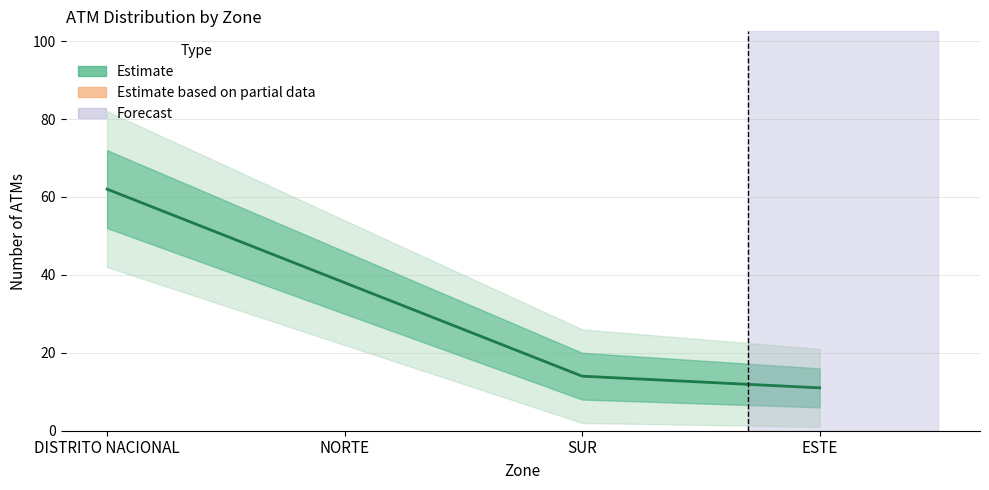

What is the label of the 3rd point from the right?

NORTE